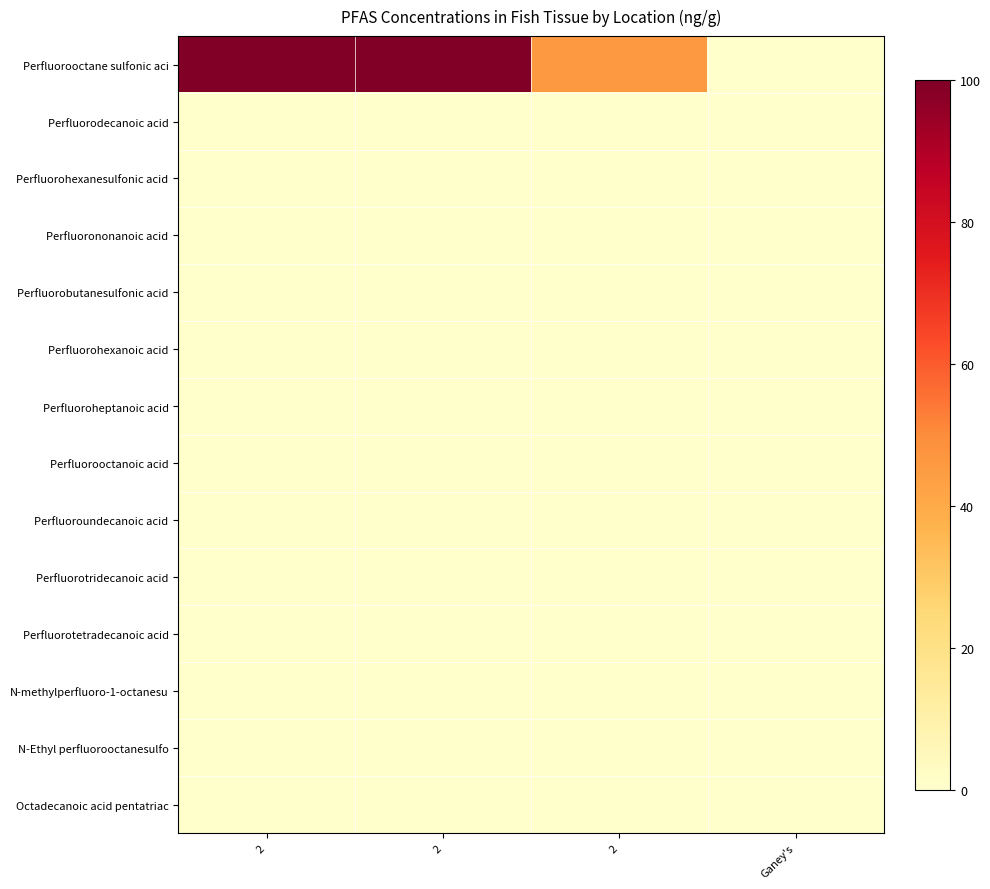

Which series changed the most between 2 and 2?

Perfluorooctane sulfonic aci